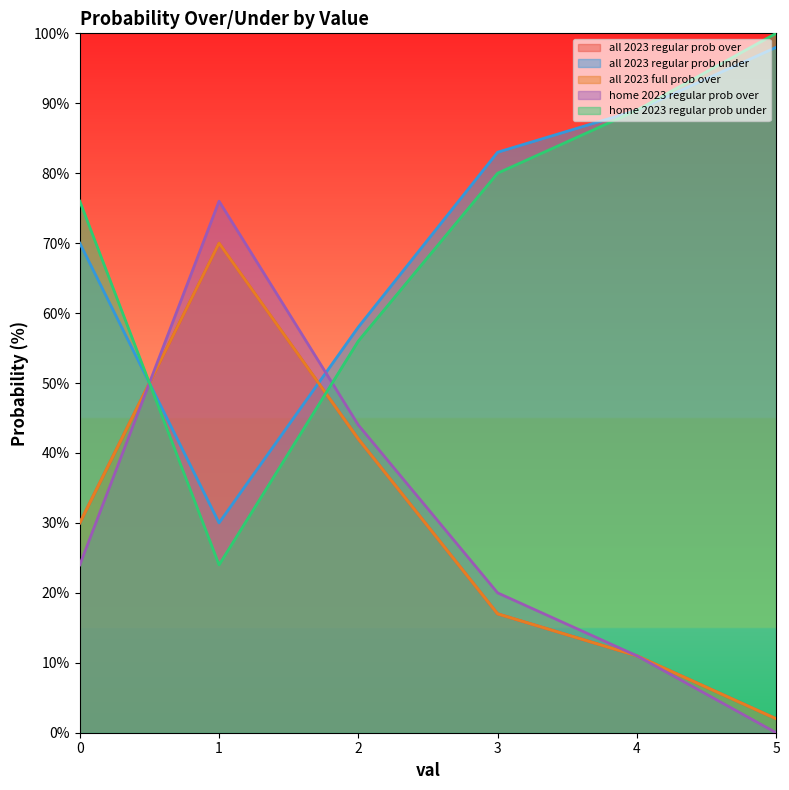

Is the value of all 2023 regular prob under at 1 greater than the value of all 2023 regular prob over at 4?

Yes